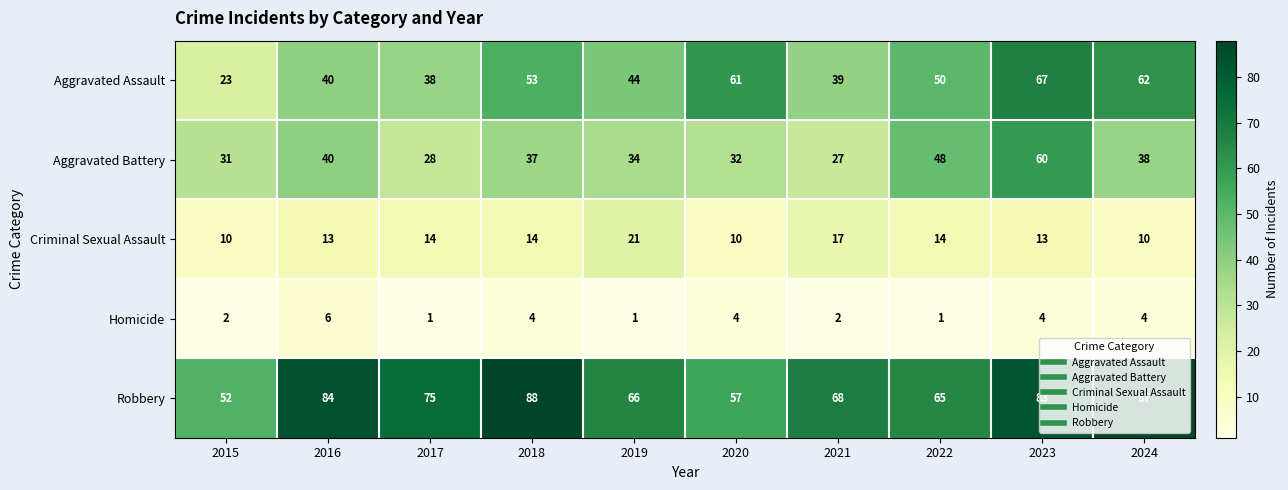

How many distinct data groups are displayed?

5